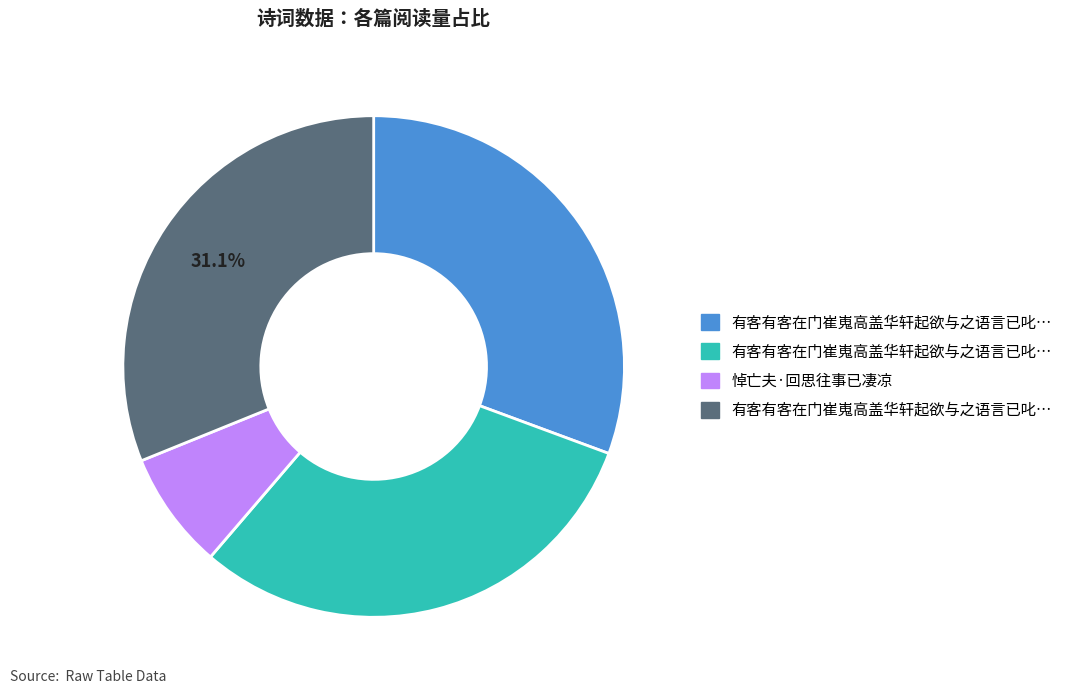

Does any single category account for the majority?

No